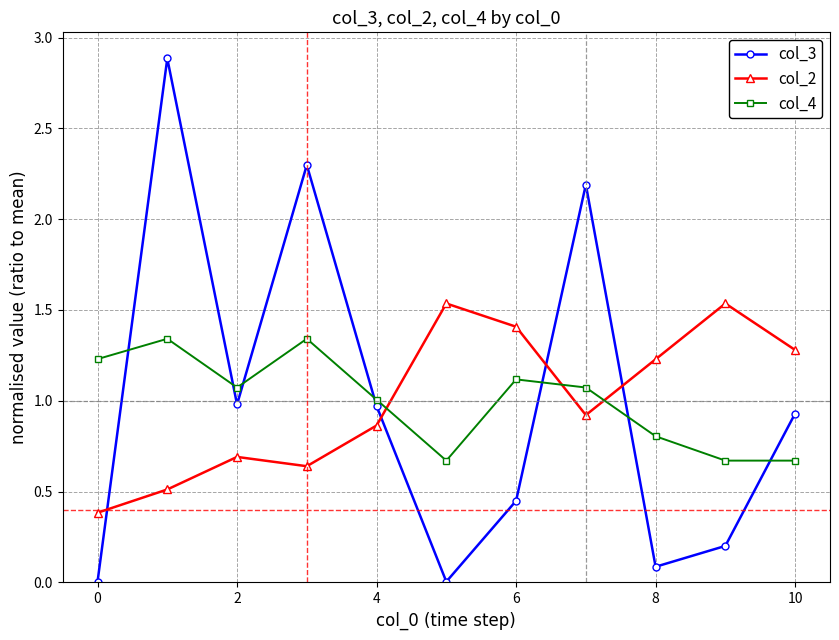

Count the number of data series in this chart.

3